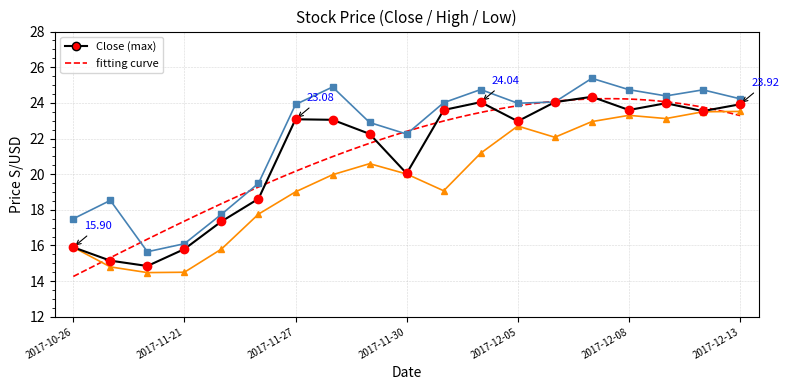

True or false: High and Close intersect in this chart.

False